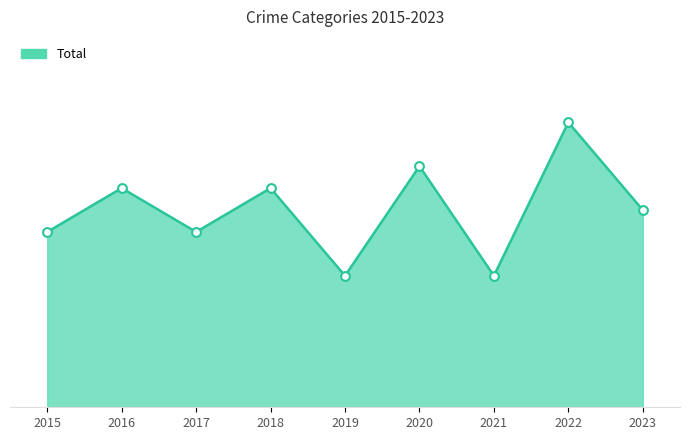

Which series contains the lowest Y value?

Total line